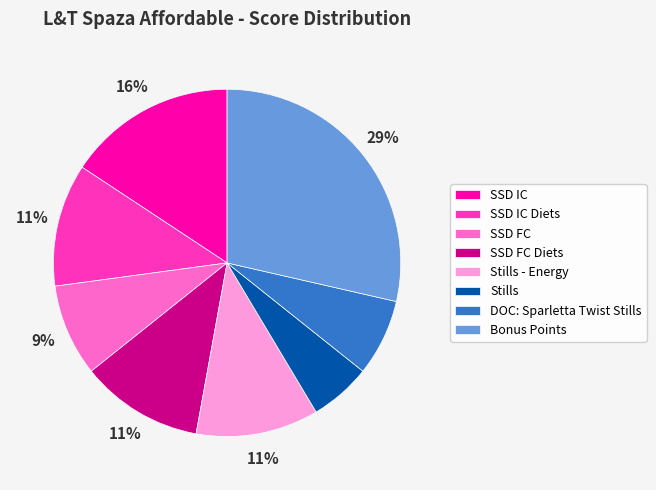

Does Stills - Energy represent more than half of the total?

No